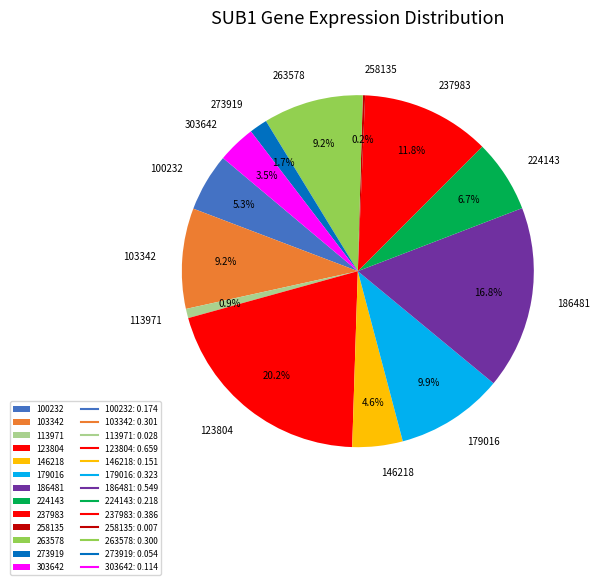

Does 237983 account for over 50% of the chart?

No